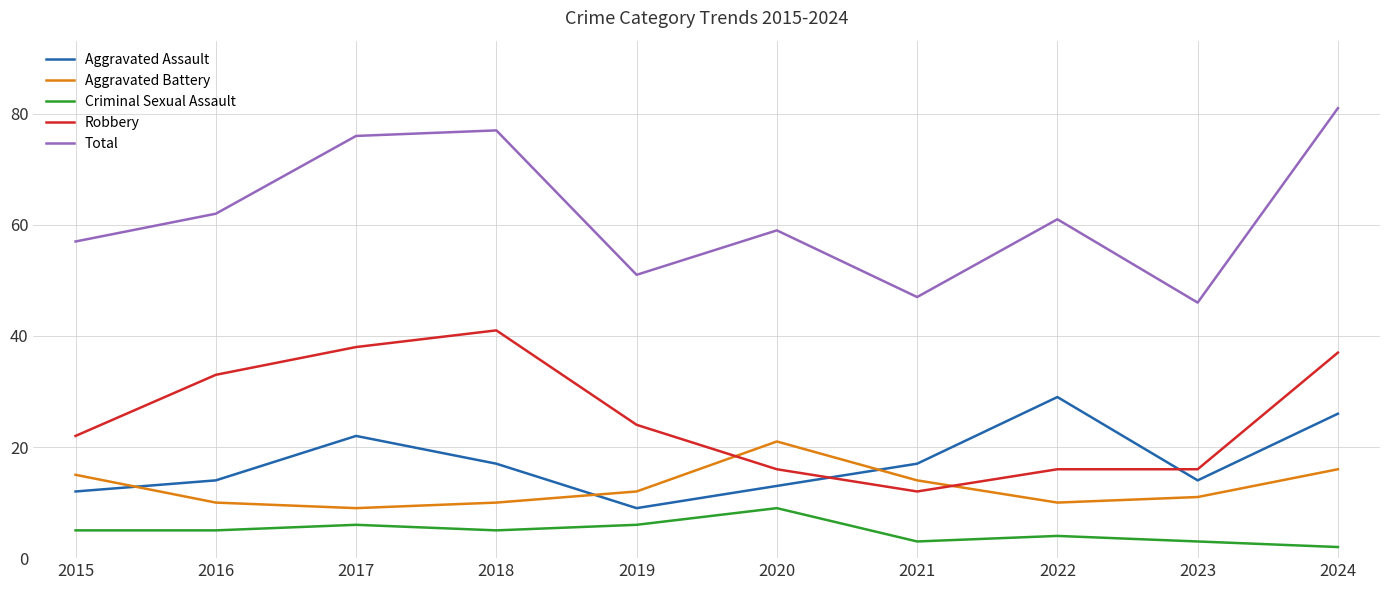

What is the highest value of the Total series?

81